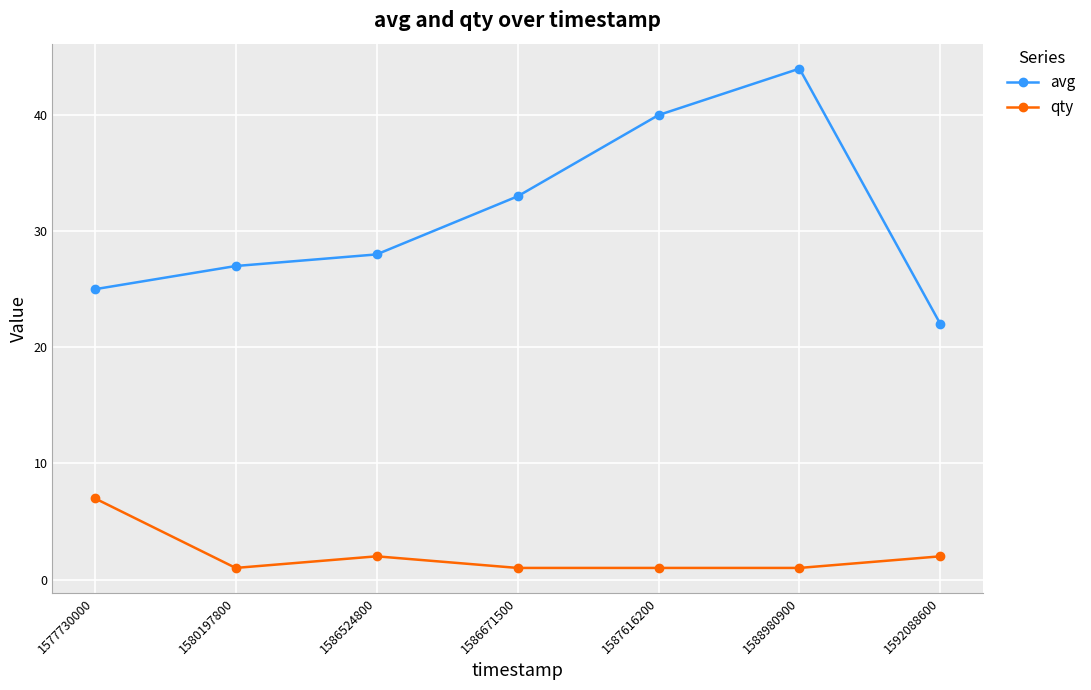

How many lines are shown in the chart?

2